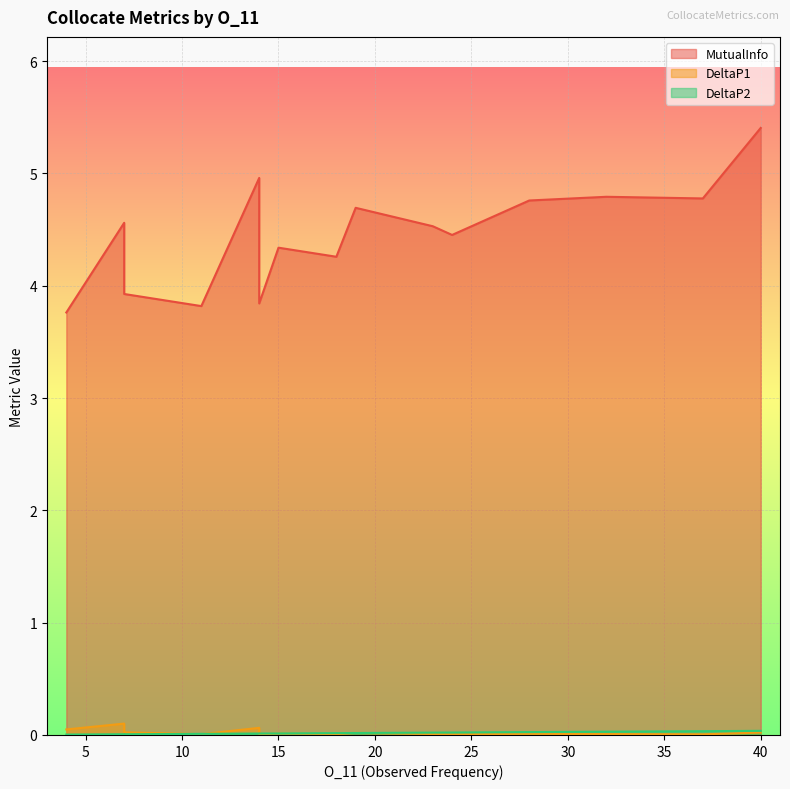

Is it true that MutualInfo equals 3.8 at 4?

True